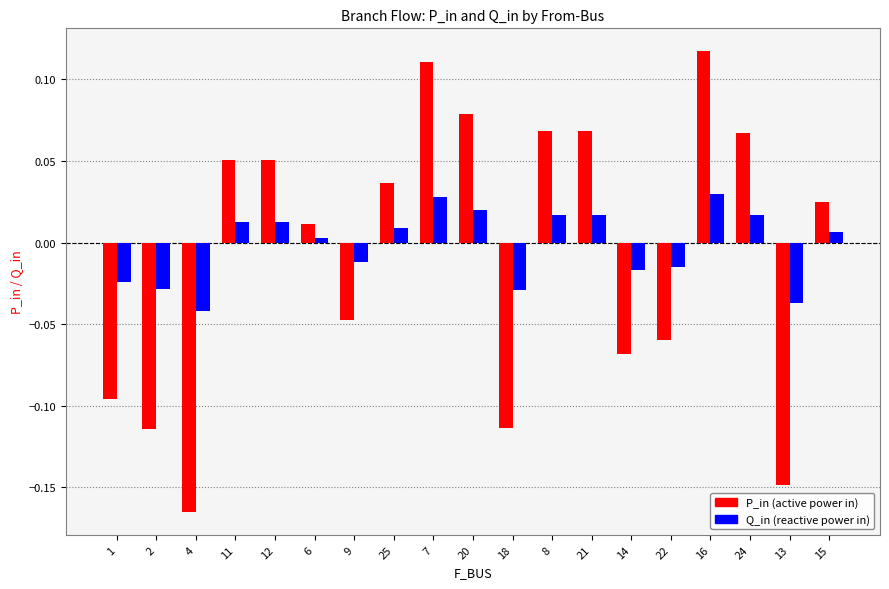

How many bars are there in total?

38